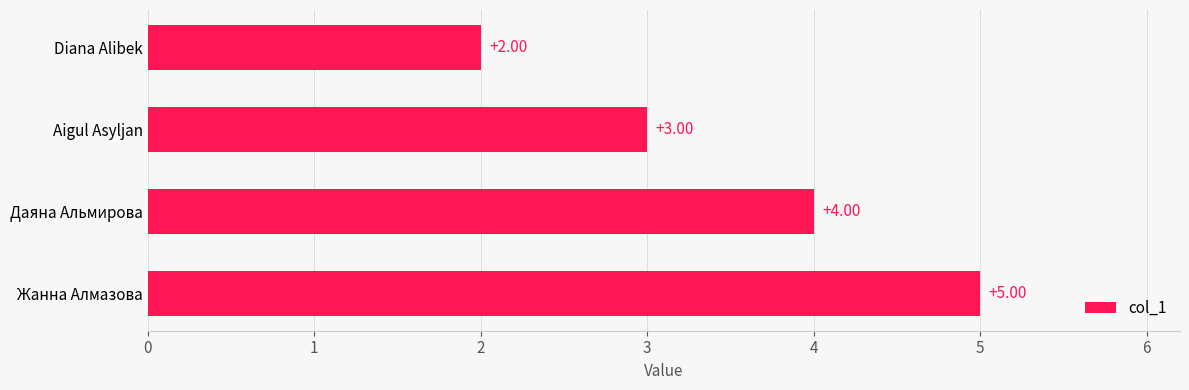

What is the minimum value shown in the chart?

2